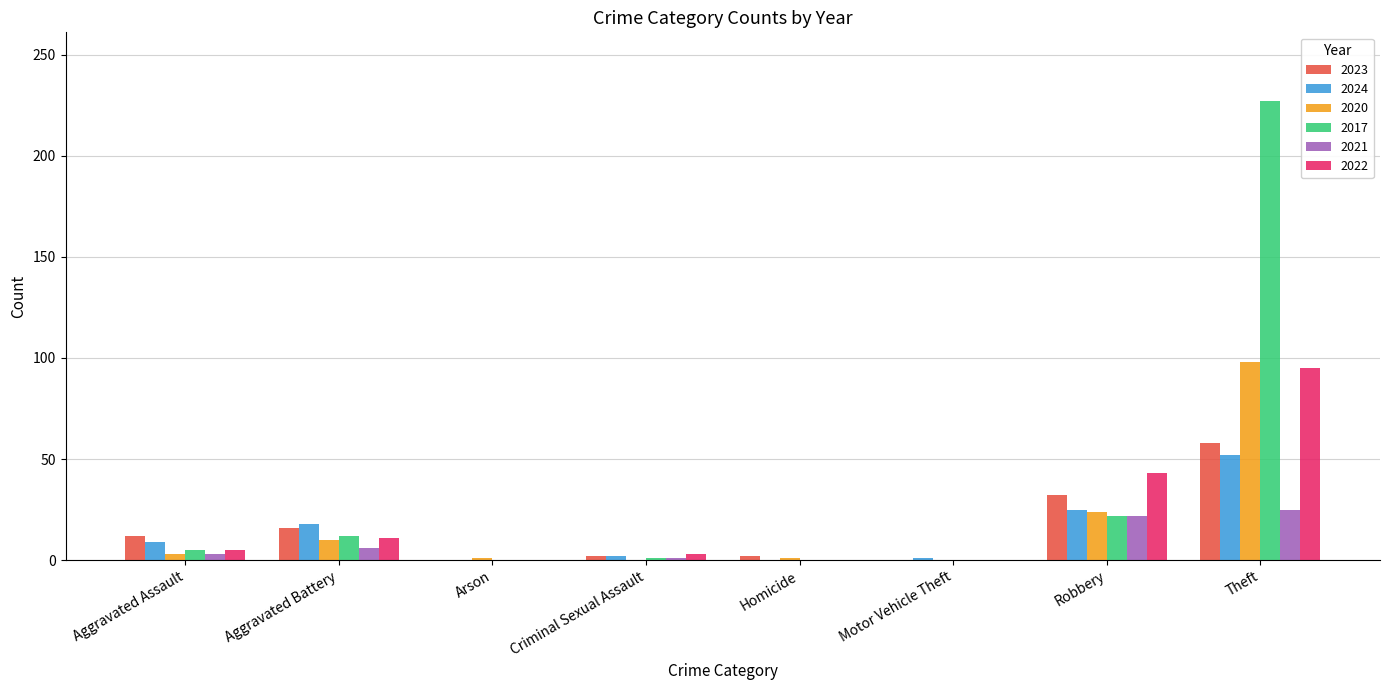

Are the bars grouped side by side (vs. stacked)?

Yes